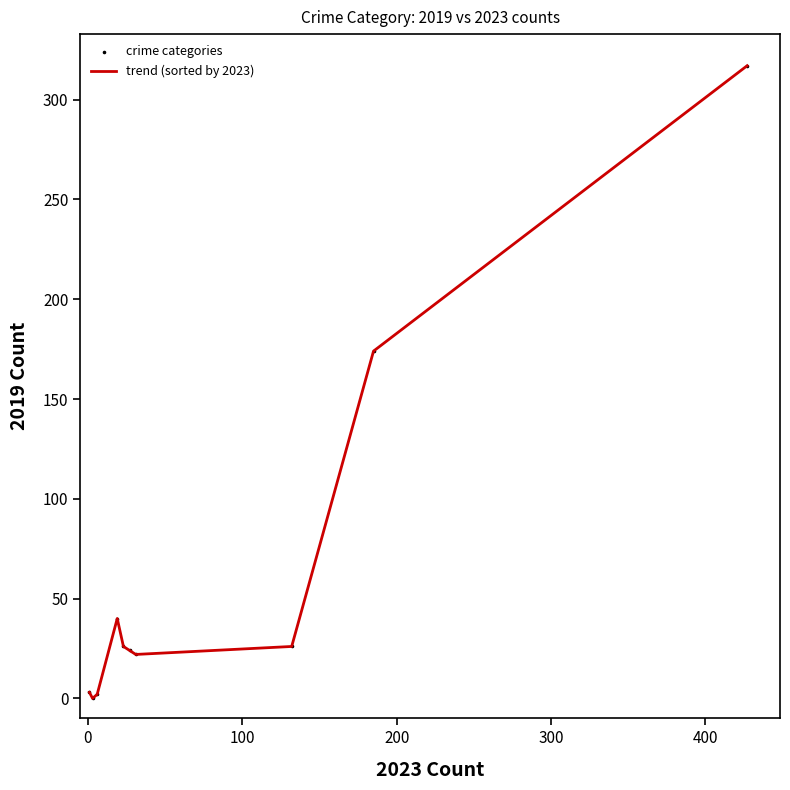

What is the difference between the maximum and minimum values?

317